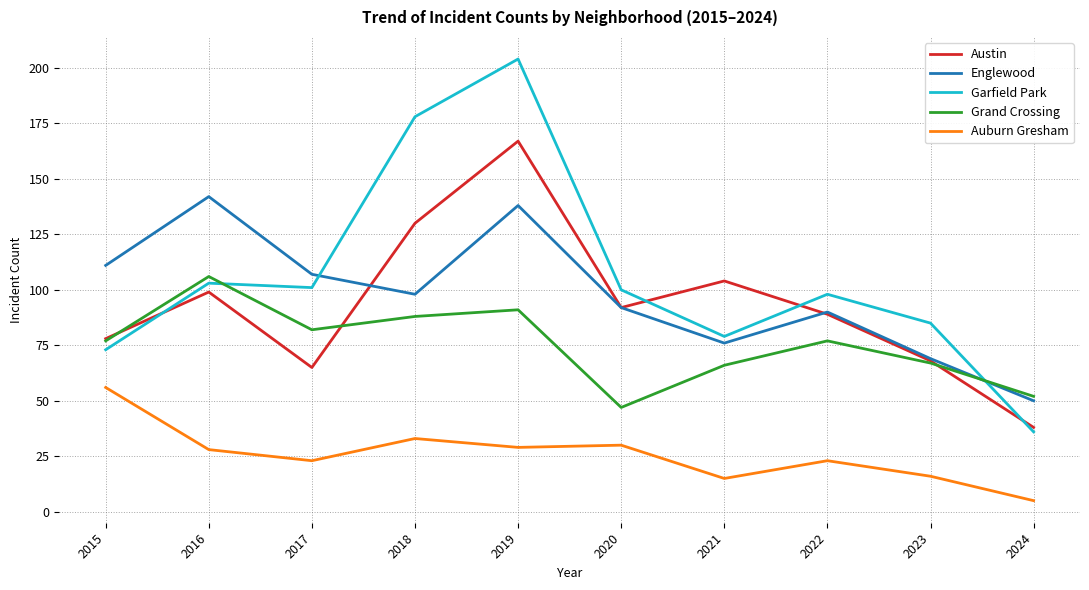

Is the value of Auburn Gresham at 2016 greater than the value of Austin at 2017?

No